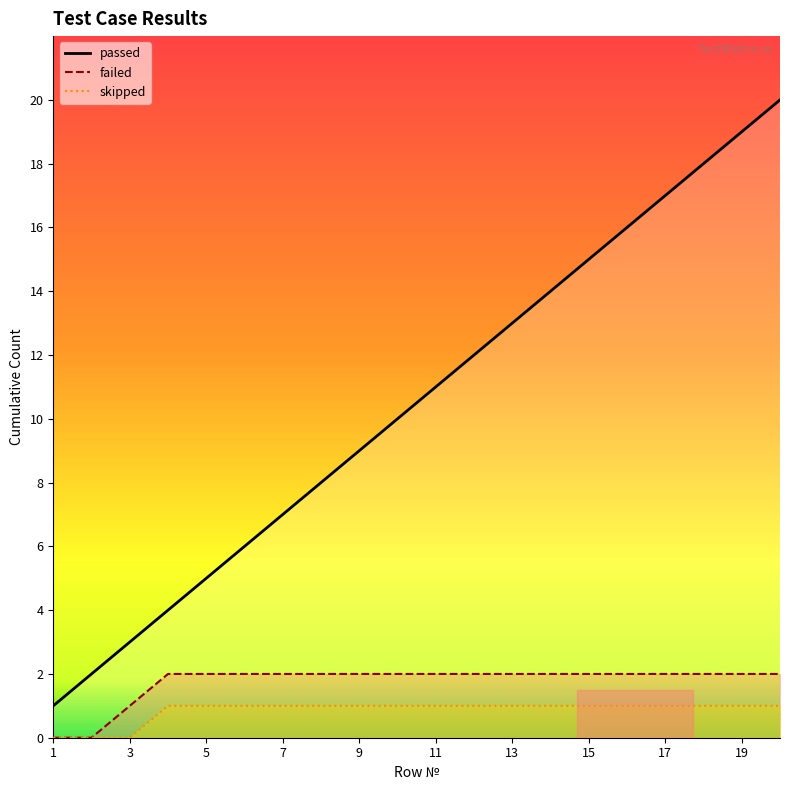

At which label is skipped_line closest to 0?

1